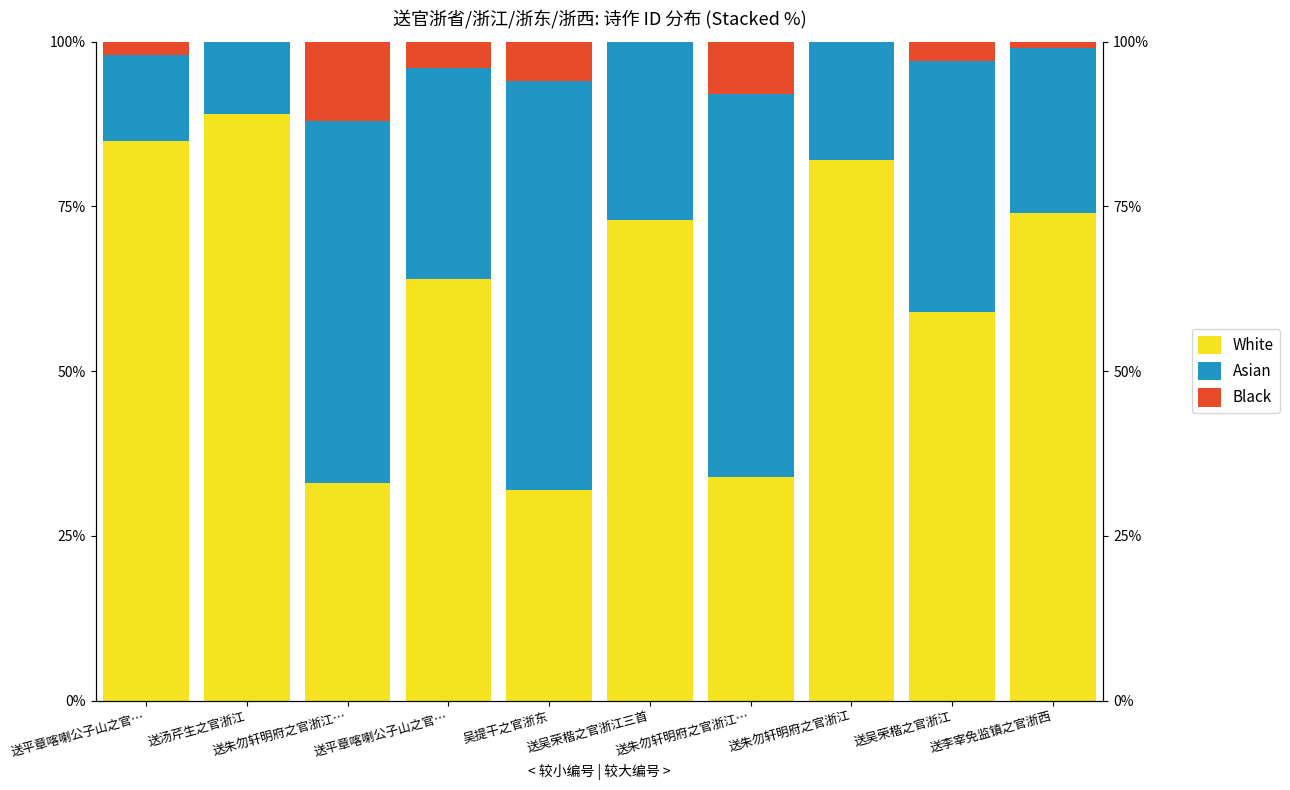

What is the sum of all Asian values?

339